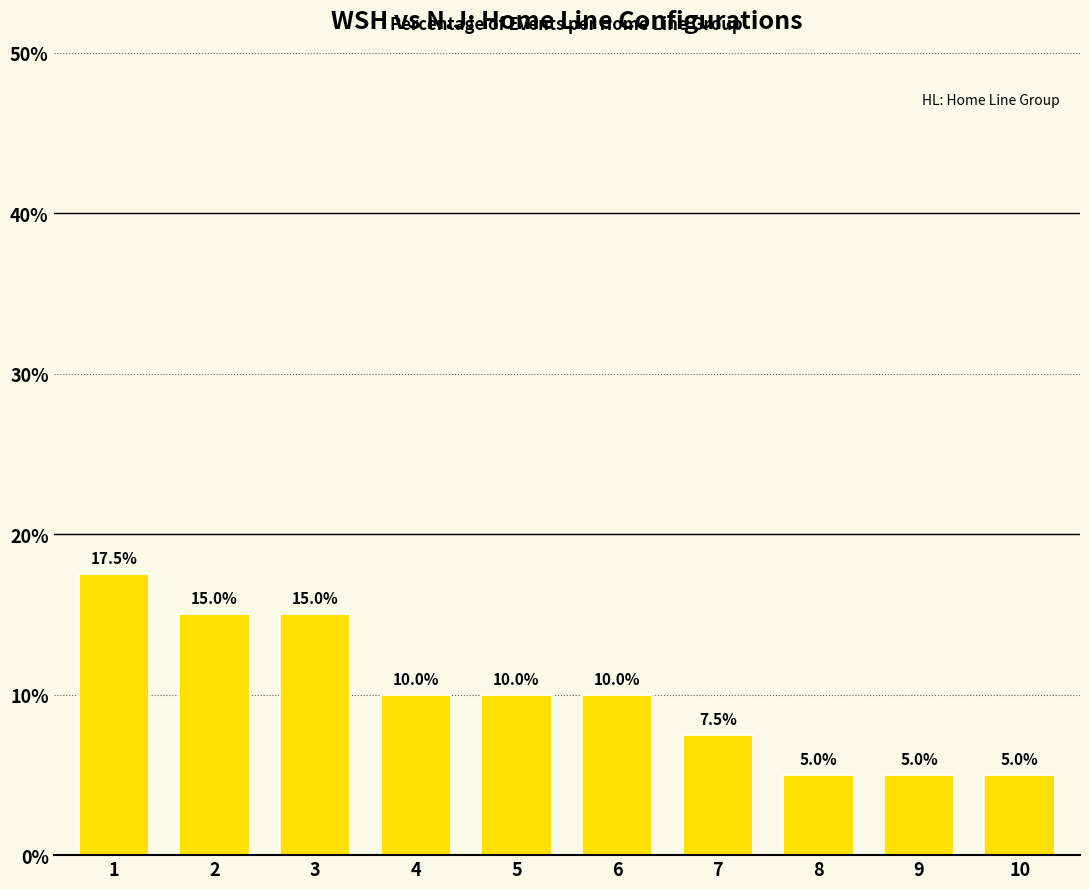

Reading left to right, list all the values displayed in this chart.

1=17.5	2=15.0	3=15.0	4=10.0	5=10.0	6=10.0	7=7.5	8=5.0	9=5.0	10=5.0